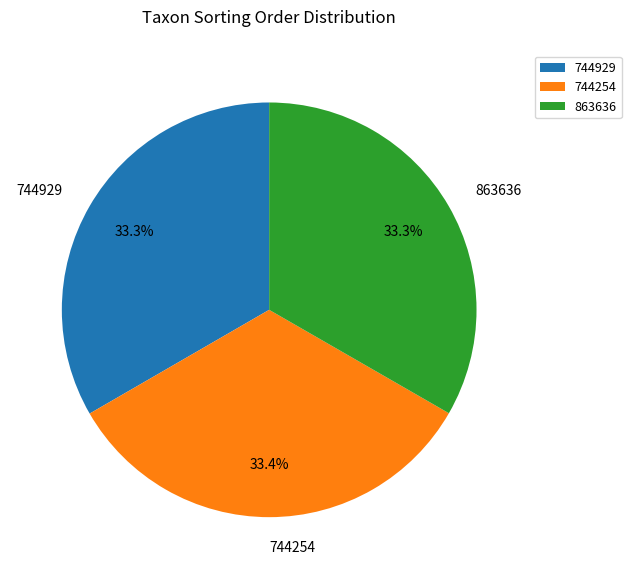

How many slices are in this pie chart?

3